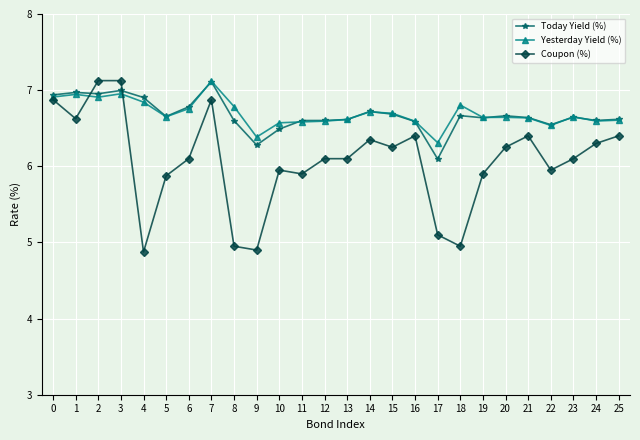

True or false: Today Yield (%) has more than 0 interior local peaks.

True